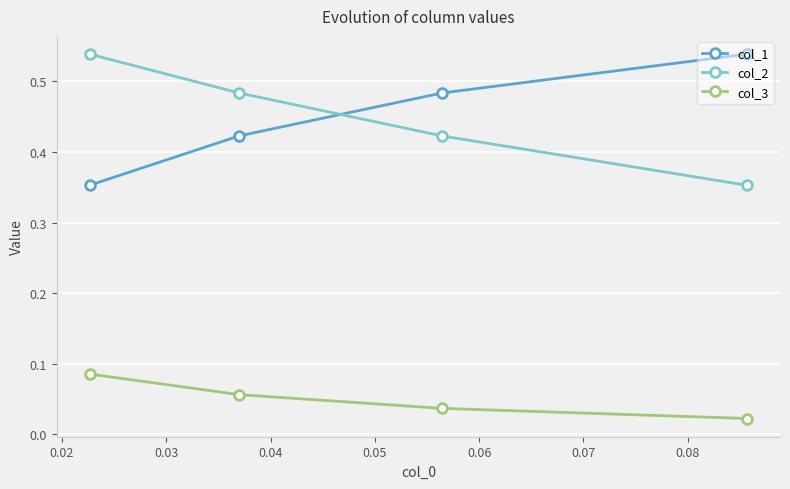

What is the sum of all col_3 values?

0.2